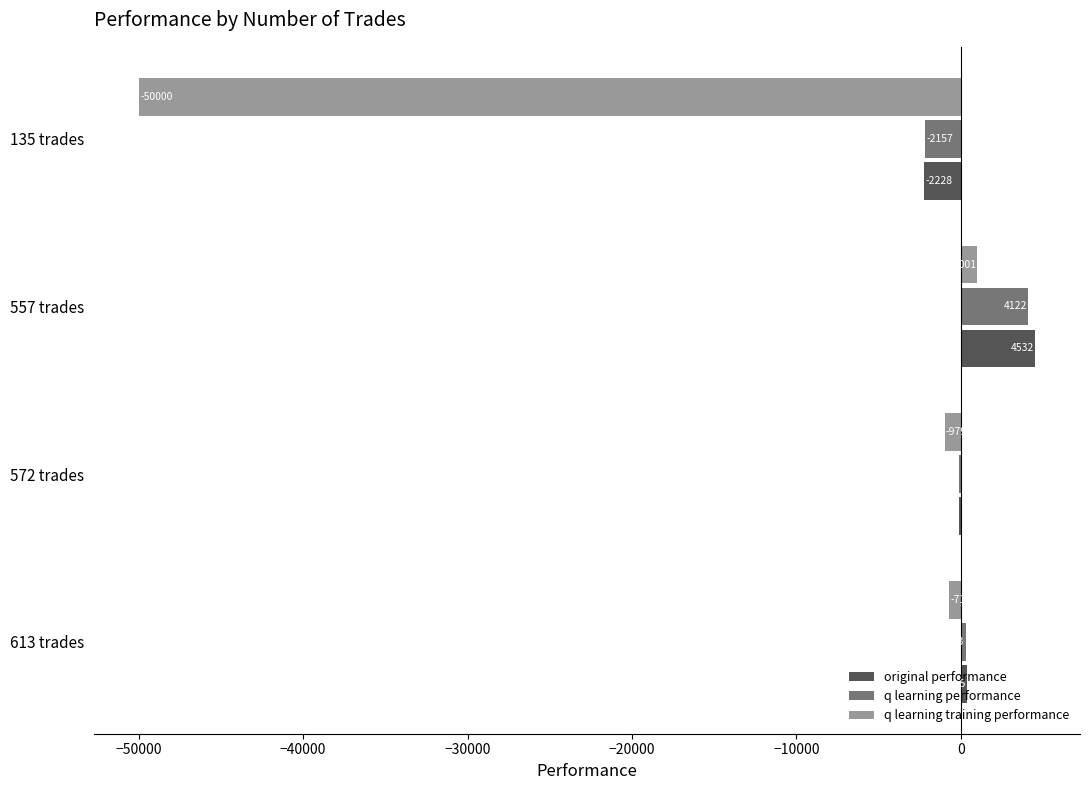

Which category has the highest value in the q learning performance series?

557 trades